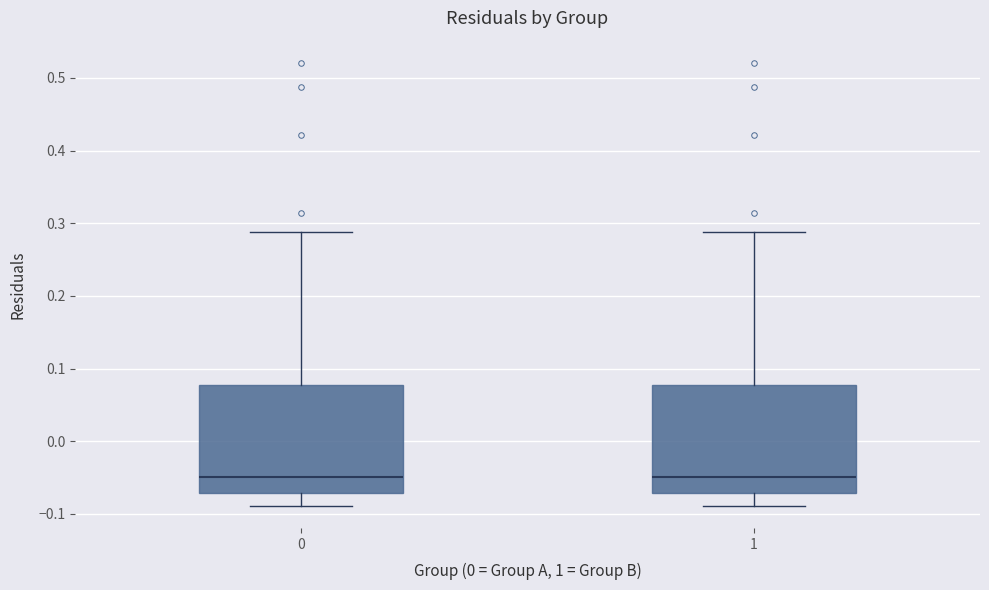

Where does the lower whisker of the box at x = 0 end on the y-axis? The values are not printed on the chart, so give them approximately, as read against the axis.

-0.09